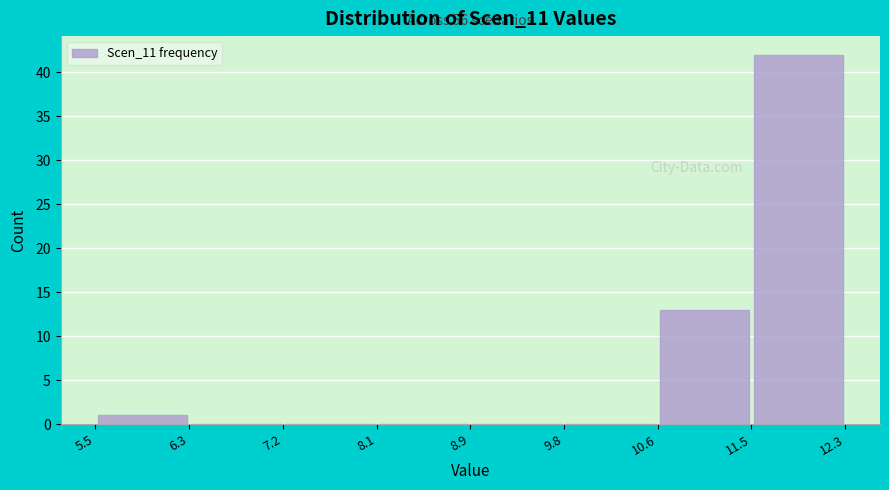

Over which range of the x-axis is the bar tallest?

11.5 to 12.3